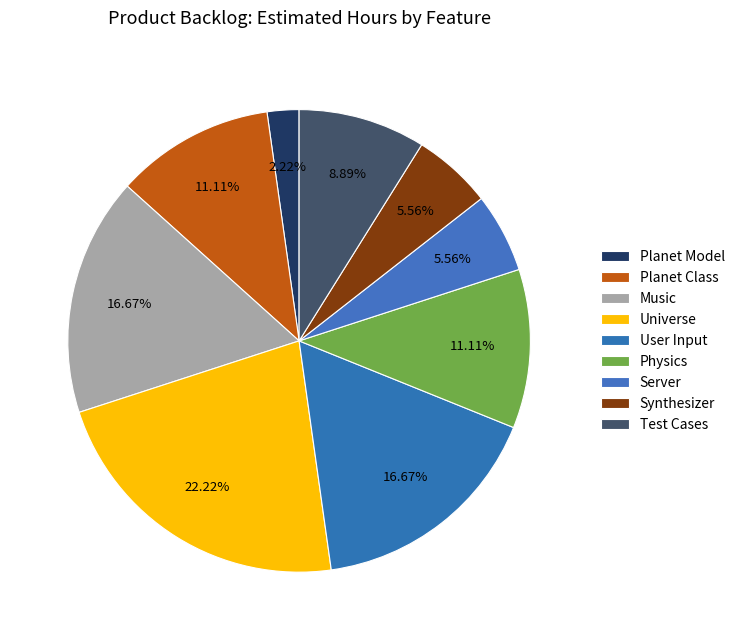

How many slices are in this pie chart?

9